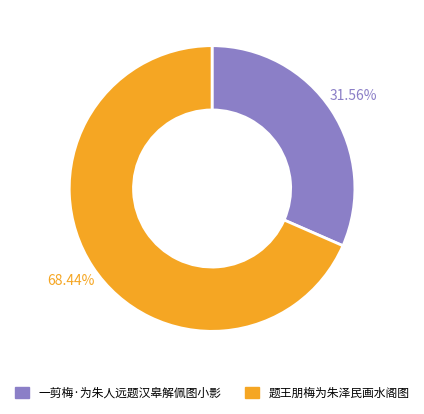

What is the majority slice?

题王朋梅为朱泽民画水阁图